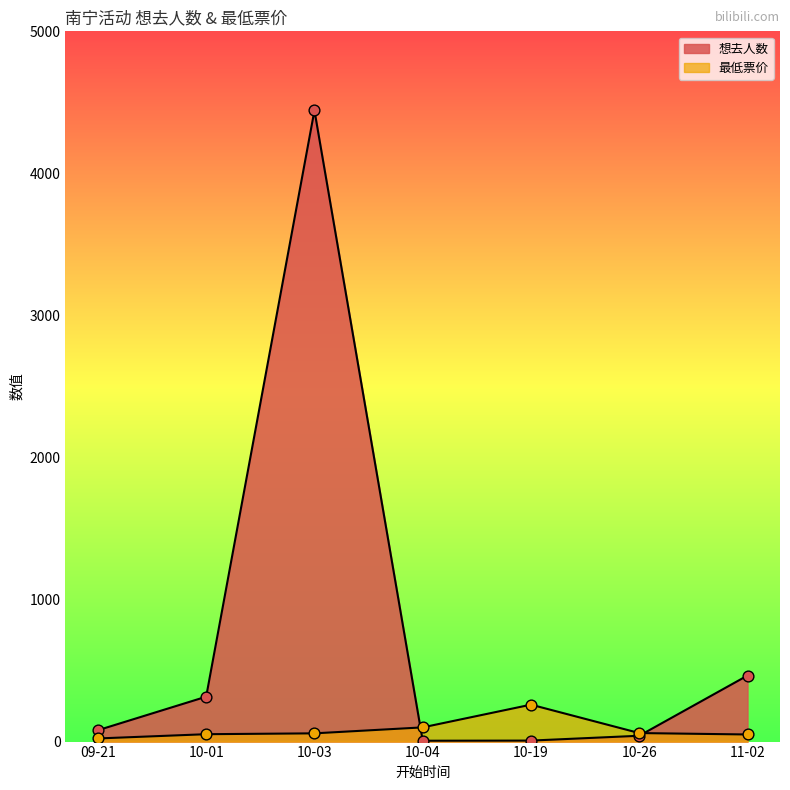

At which category is the sum across all series the highest?

10-03